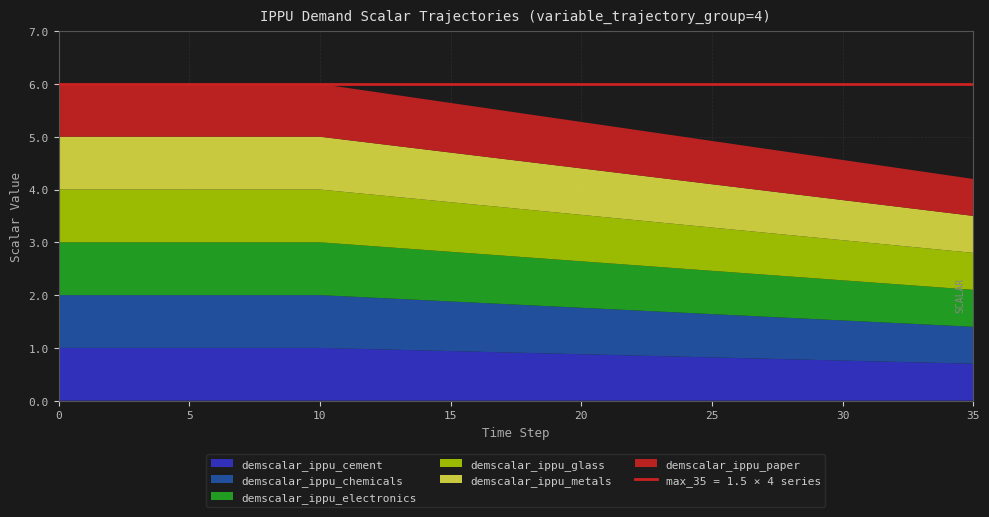

Reading left to right, what are all the values shown in this chart?

demscalar_ippu_cement: 0=1.0	1=1.0	2=1.0	3=1.0	4=1.0	5=1.0	6=1.0	7=1.0	8=1.0	9=1.0	10=1.0	11=1.0	12=1.0	13=1.0	14=1.0	15=0.9	16=0.9	17=0.9	18=0.9	19=0.9	20=0.9	21=0.9	22=0.9	23=0.8	24=0.8	25=0.8	26=0.8	27=0.8	28=0.8	29=0.8	30=0.8	31=0.7	32=0.7	33=0.7	34=0.7	35=0.7
demscalar_ippu_chemicals: 0=1.0	1=1.0	2=1.0	3=1.0	4=1.0	5=1.0	6=1.0	7=1.0	8=1.0	9=1.0	10=1.0	11=1.0	12=1.0	13=1.0	14=1.0	15=0.9	16=0.9	17=0.9	18=0.9	19=0.9	20=0.9	21=0.9	22=0.9	23=0.8	24=0.8	25=0.8	26=0.8	27=0.8	28=0.8	29=0.8	30=0.8	31=0.7	32=0.7	33=0.7	34=0.7	35=0.7
demscalar_ippu_electronics: 0=1.0	1=1.0	2=1.0	3=1.0	4=1.0	5=1.0	6=1.0	7=1.0	8=1.0	9=1.0	10=1.0	11=1.0	12=1.0	13=1.0	14=1.0	15=0.9	16=0.9	17=0.9	18=0.9	19=0.9	20=0.9	21=0.9	22=0.9	23=0.8	24=0.8	25=0.8	26=0.8	27=0.8	28=0.8	29=0.8	30=0.8	31=0.7	32=0.7	33=0.7	34=0.7	35=0.7
demscalar_ippu_glass: 0=1.0	1=1.0	2=1.0	3=1.0	4=1.0	5=1.0	6=1.0	7=1.0	8=1.0	9=1.0	10=1.0	11=1.0	12=1.0	13=1.0	14=1.0	15=0.9	16=0.9	17=0.9	18=0.9	19=0.9	20=0.9	21=0.9	22=0.9	23=0.8	24=0.8	25=0.8	26=0.8	27=0.8	28=0.8	29=0.8	30=0.8	31=0.7	32=0.7	33=0.7	34=0.7	35=0.7
demscalar_ippu_metals: 0=1.0	1=1.0	2=1.0	3=1.0	4=1.0	5=1.0	6=1.0	7=1.0	8=1.0	9=1.0	10=1.0	11=1.0	12=1.0	13=1.0	14=1.0	15=0.9	16=0.9	17=0.9	18=0.9	19=0.9	20=0.9	21=0.9	22=0.9	23=0.8	24=0.8	25=0.8	26=0.8	27=0.8	28=0.8	29=0.8	30=0.8	31=0.7	32=0.7	33=0.7	34=0.7	35=0.7
demscalar_ippu_paper: 0=1.0	1=1.0	2=1.0	3=1.0	4=1.0	5=1.0	6=1.0	7=1.0	8=1.0	9=1.0	10=1.0	11=1.0	12=1.0	13=1.0	14=1.0	15=0.9	16=0.9	17=0.9	18=0.9	19=0.9	20=0.9	21=0.9	22=0.9	23=0.8	24=0.8	25=0.8	26=0.8	27=0.8	28=0.8	29=0.8	30=0.8	31=0.7	32=0.7	33=0.7	34=0.7	35=0.7